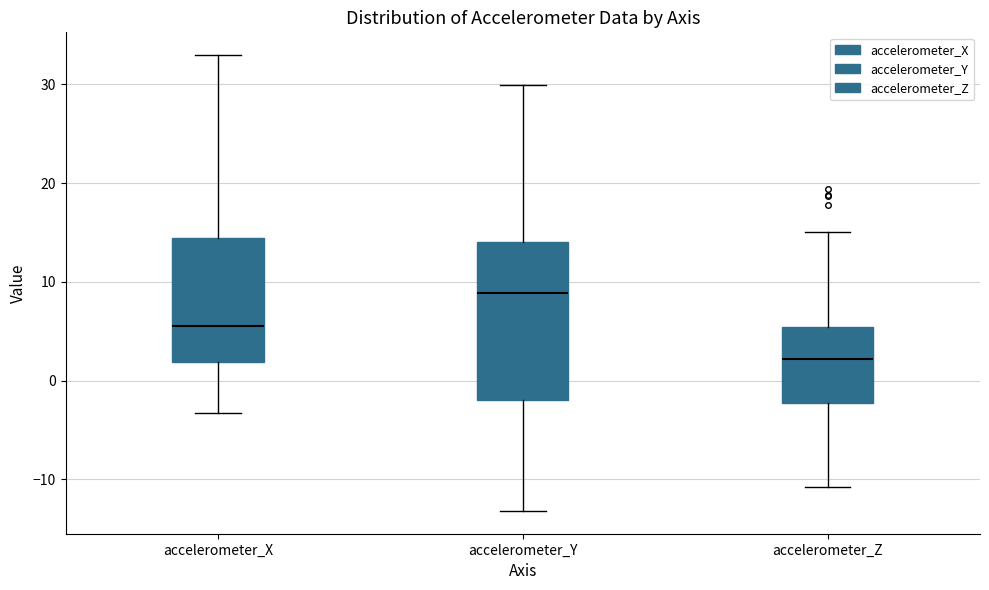

Where is the upper edge of the box for accelerometer_X on the y-axis? The values are not printed on the chart, so give them approximately, as read against the axis.

14